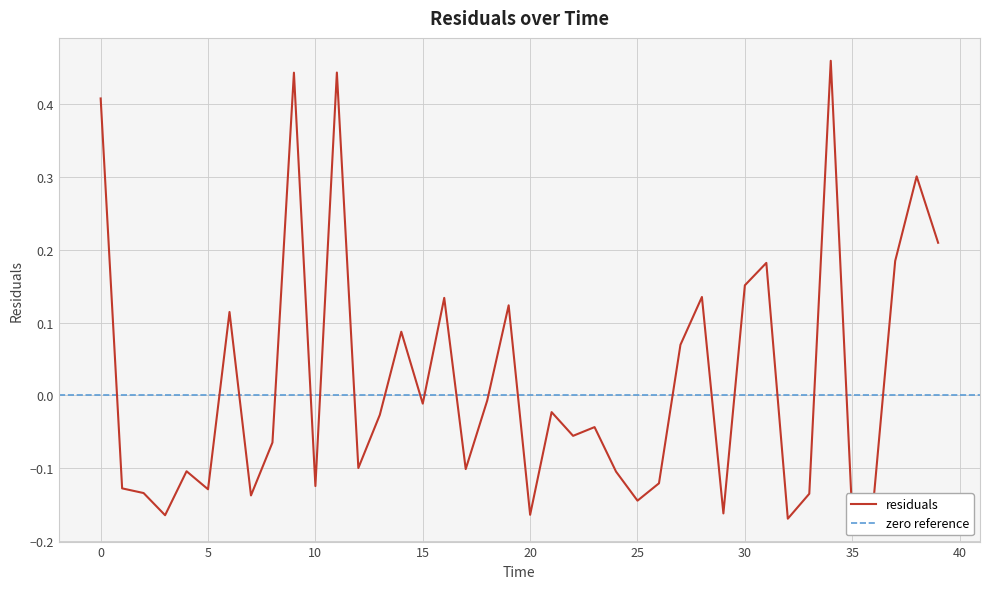

The value at 18 is -0.0. True or false?

True